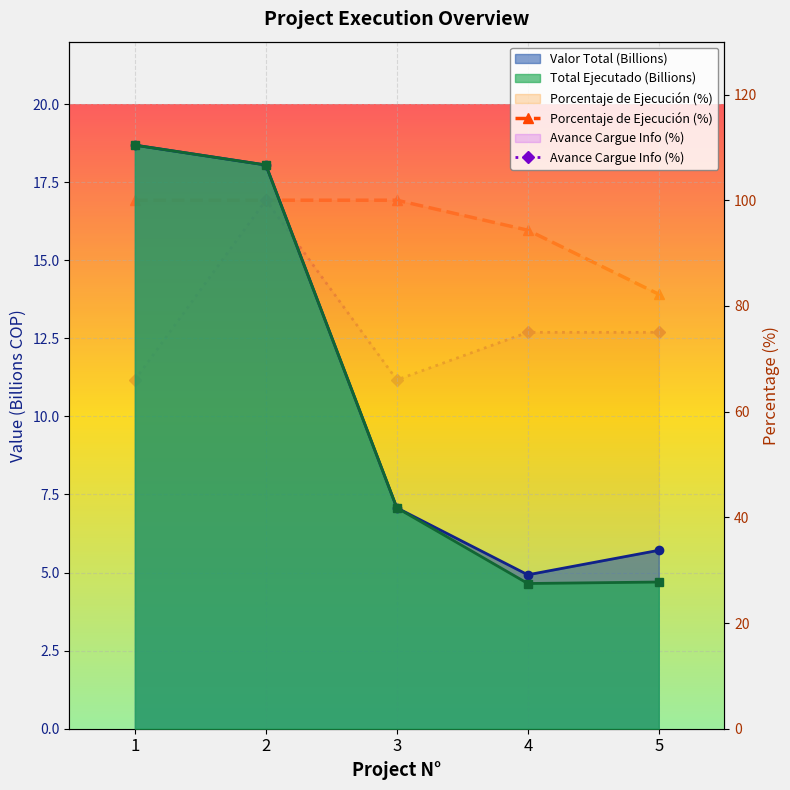

At how many categories does at least one series exceed 5?

4